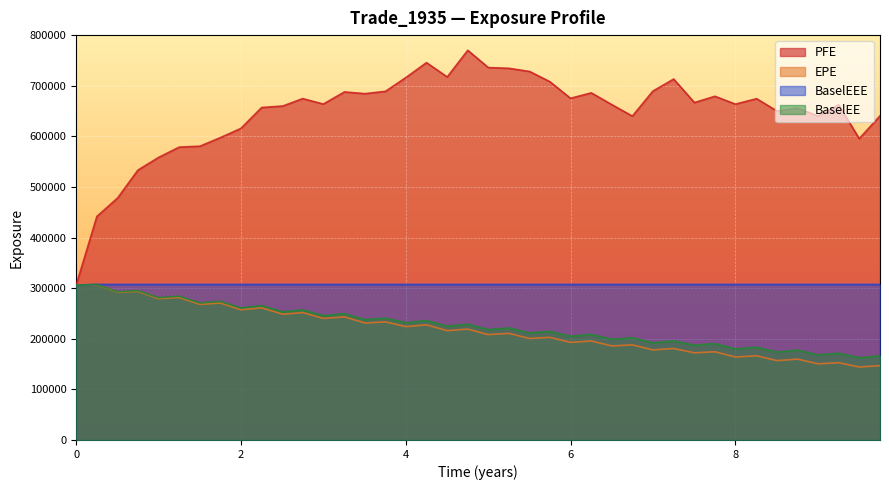

How many lines are shown in the chart?

4